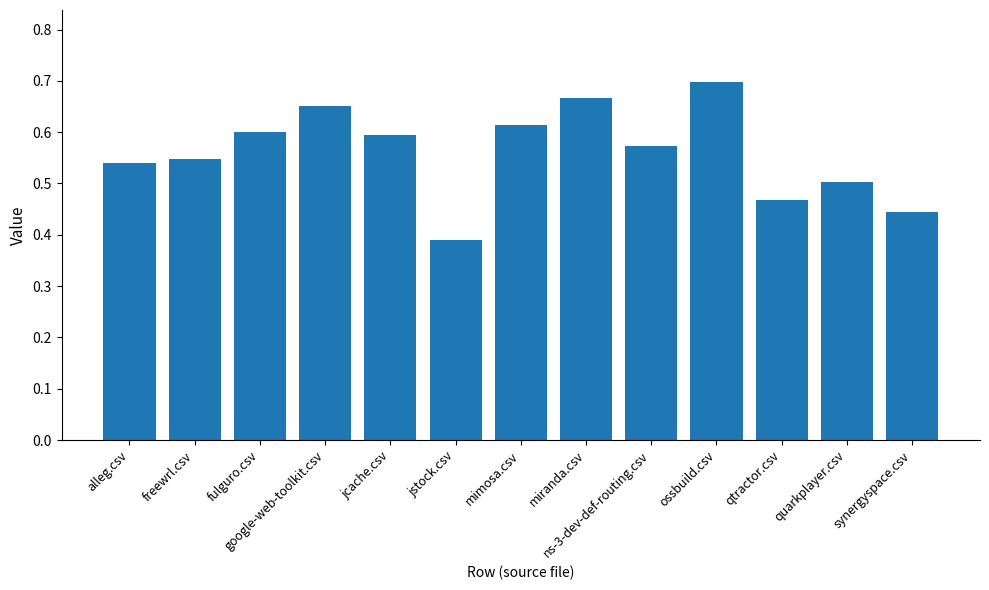

How many values are between 0 and 1?

13